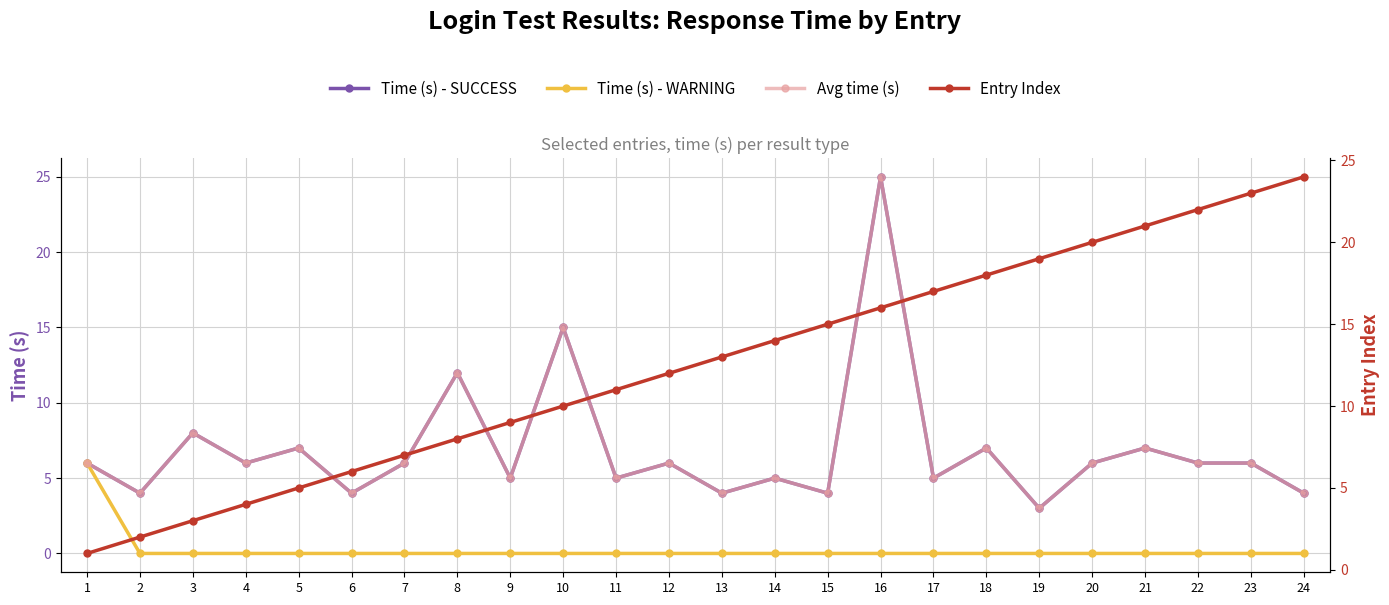

At which category is the sum across all series the highest?

16